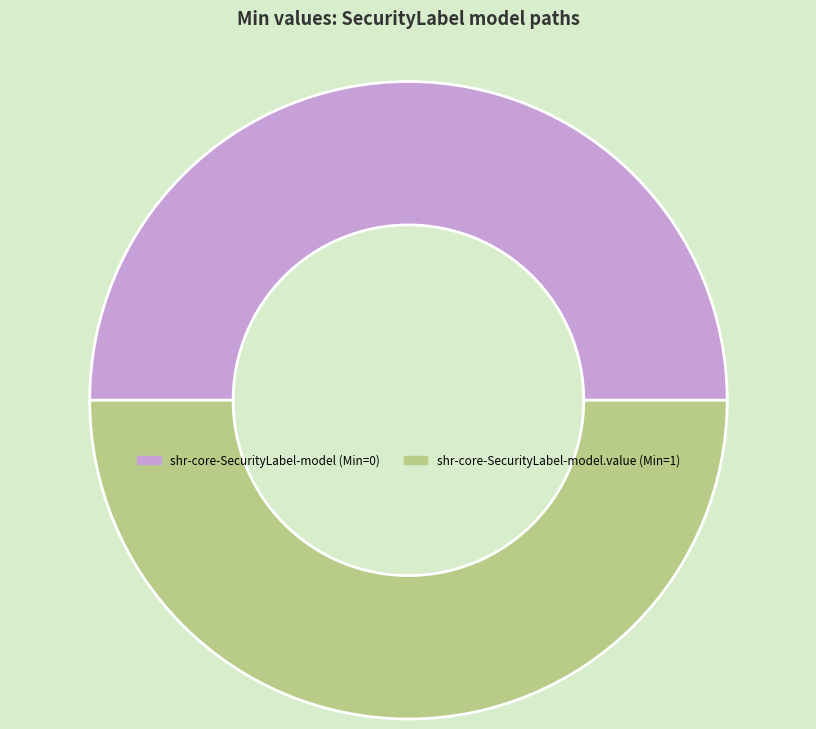

Is it true that shr-core-SecurityLabel-model.value (Min=1) is 39% of the pie?

False